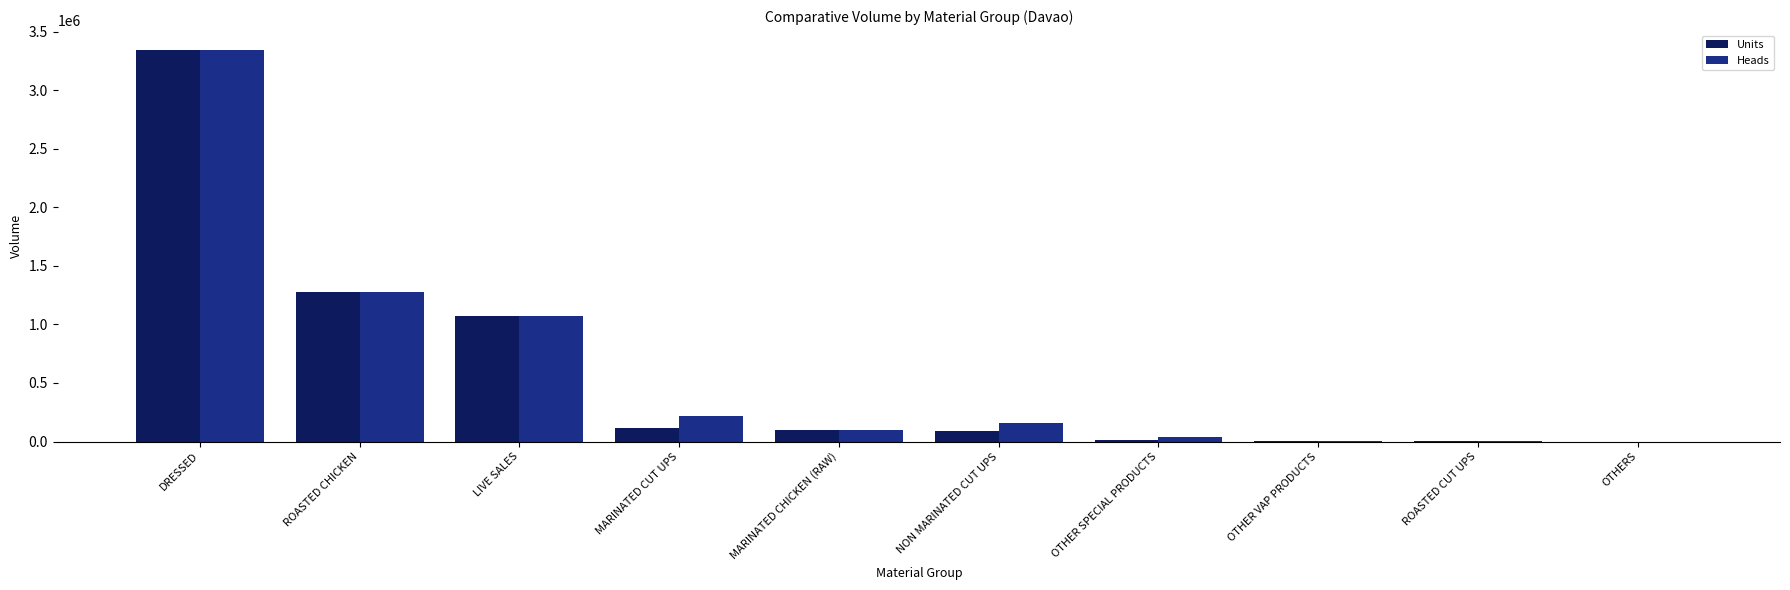

At which category is the sum across all series the highest?

DRESSED